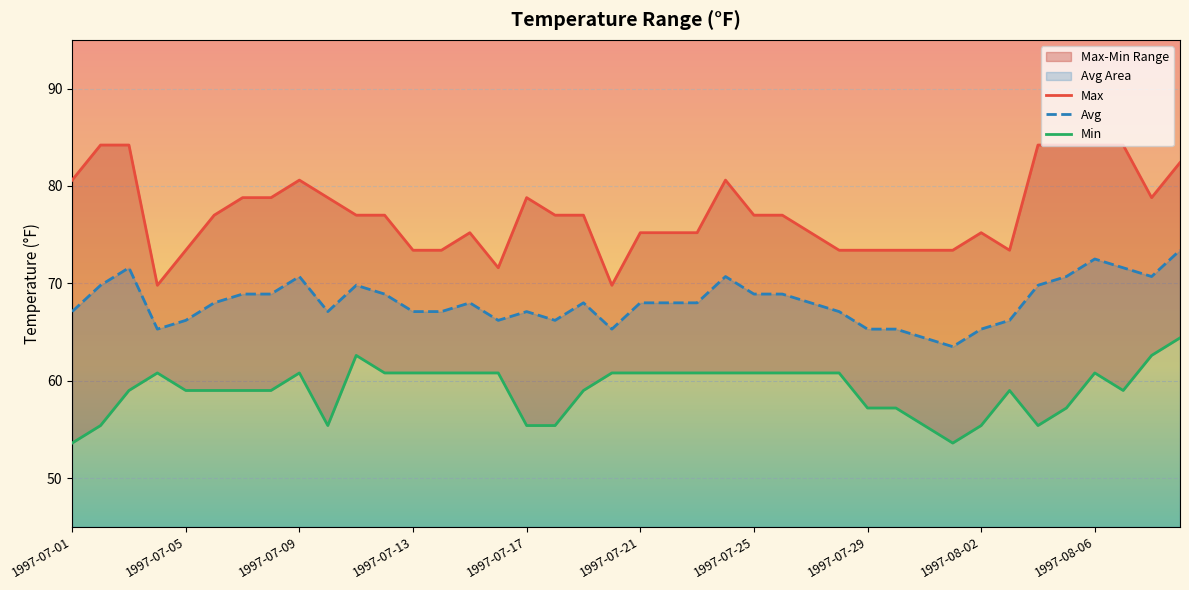

What is the maximum value for Avg?

73.4